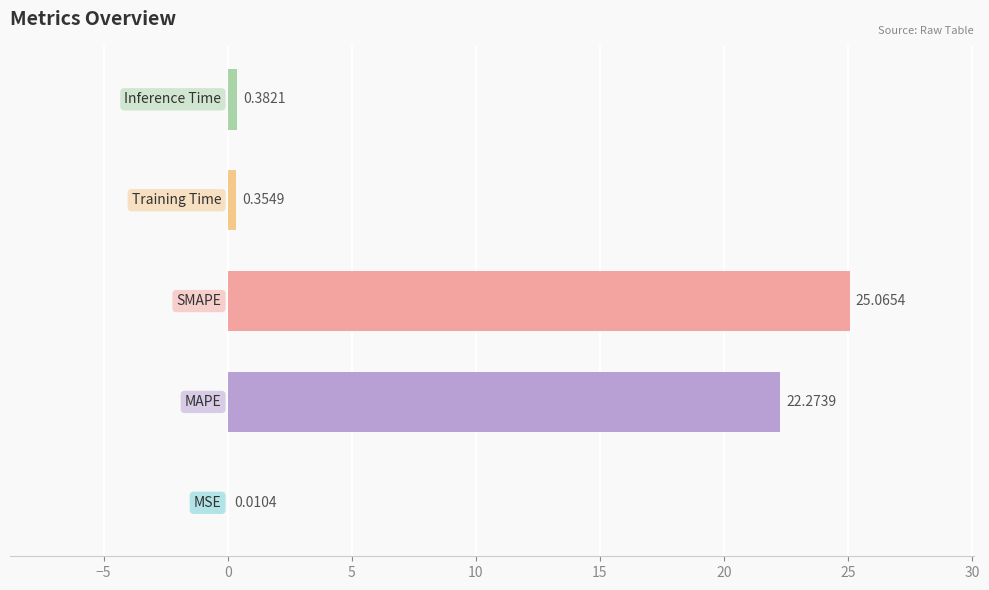

What is the sum of all values?

48.1